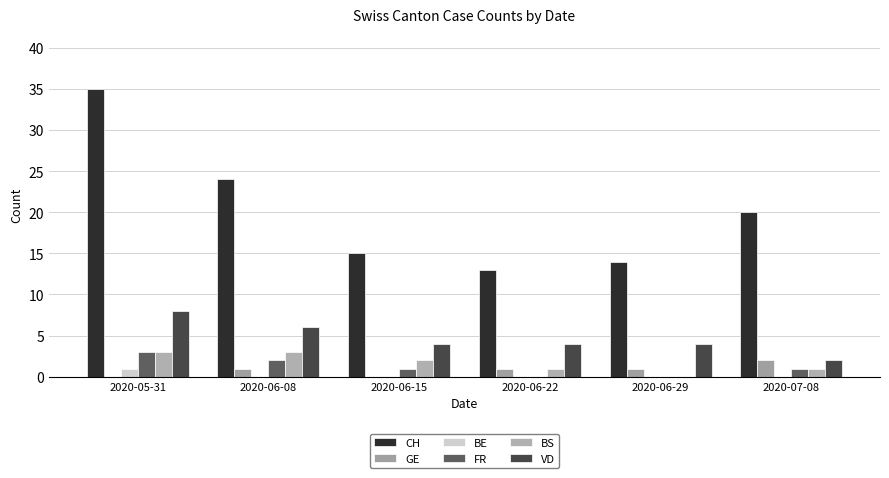

Count the GE values in the range 0 to 1.

5